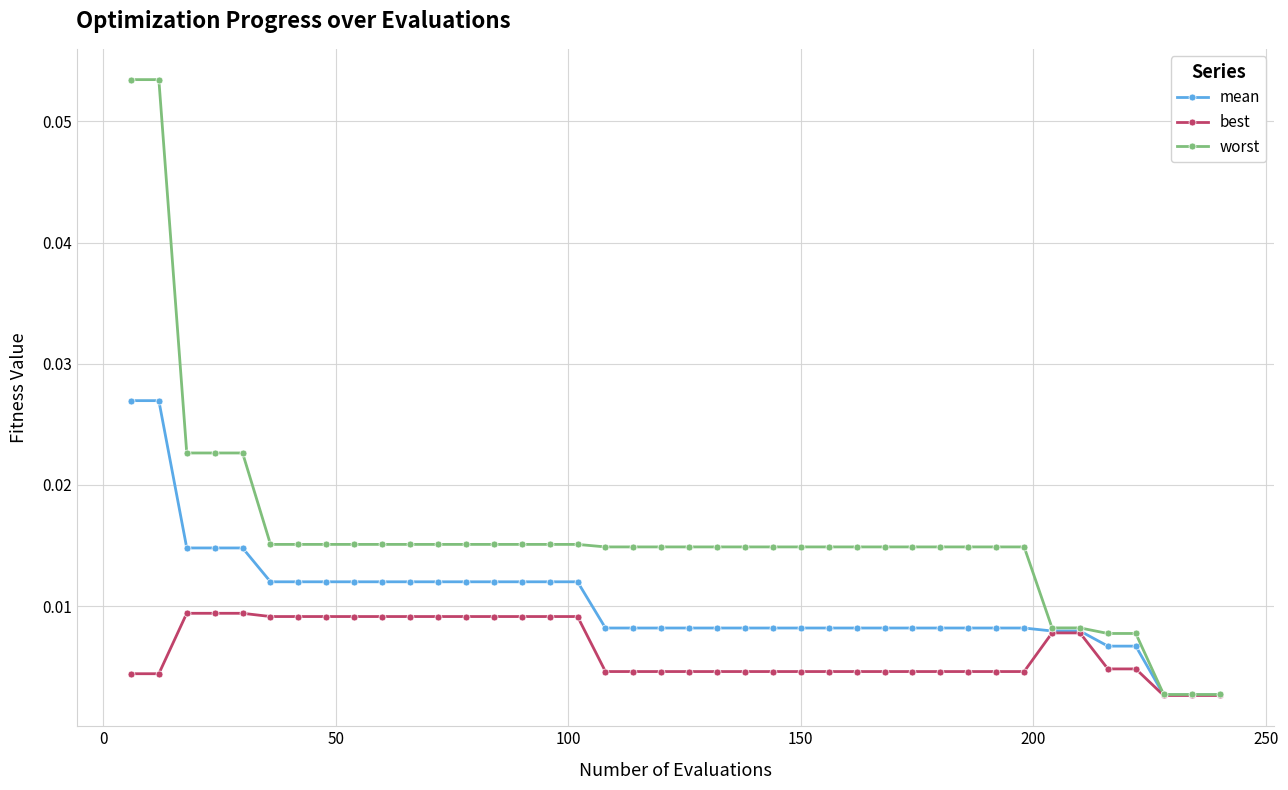

Does the chart display data point markers on the line(s)?

Yes